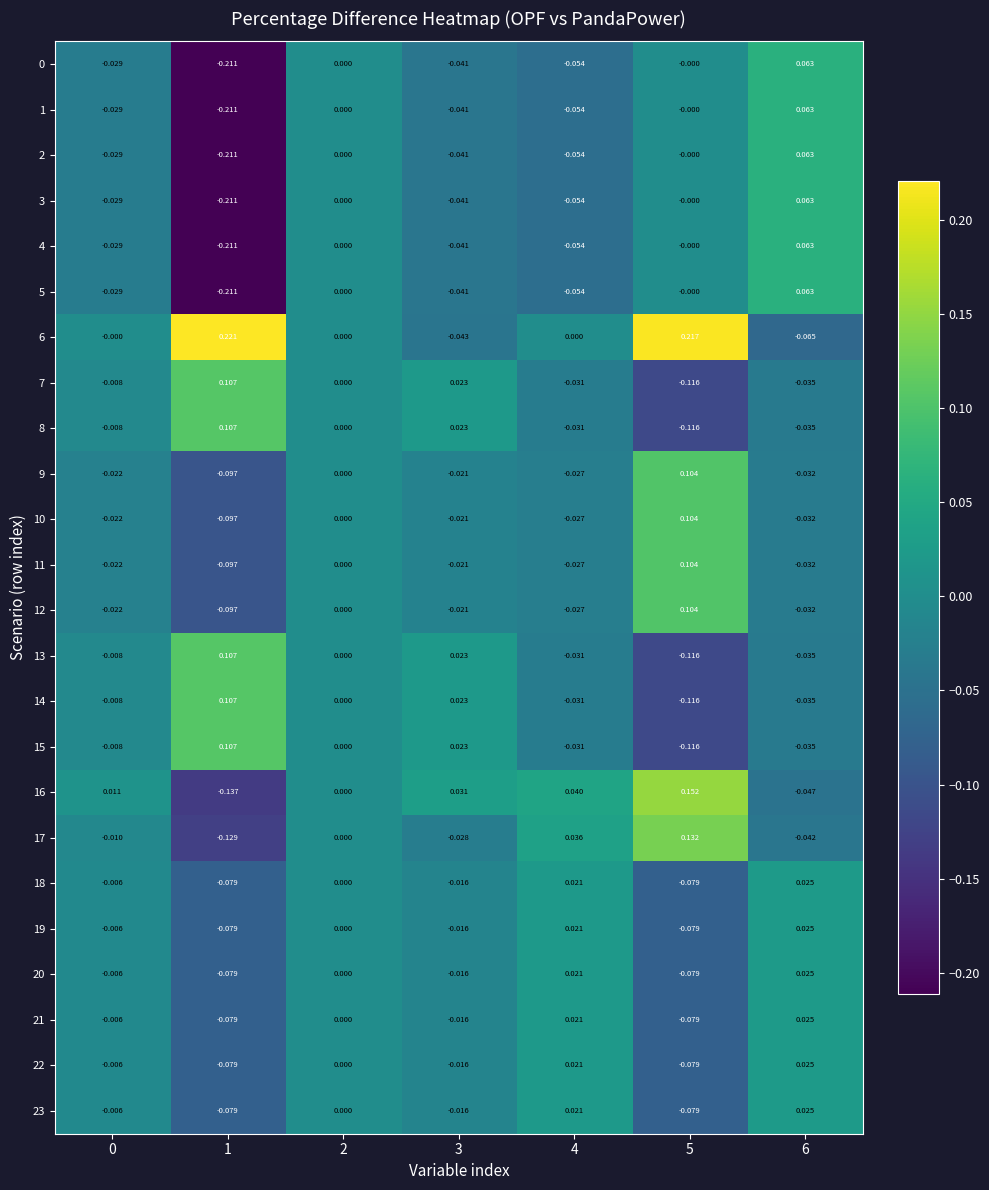

How many series are shown in this chart?

24